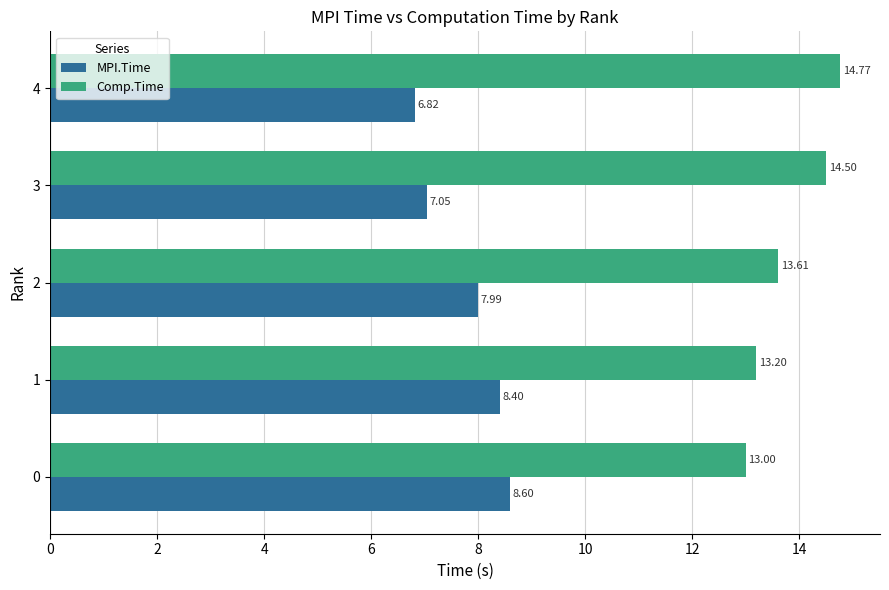

What is the spread (max minus min) of values at 0?

4.4